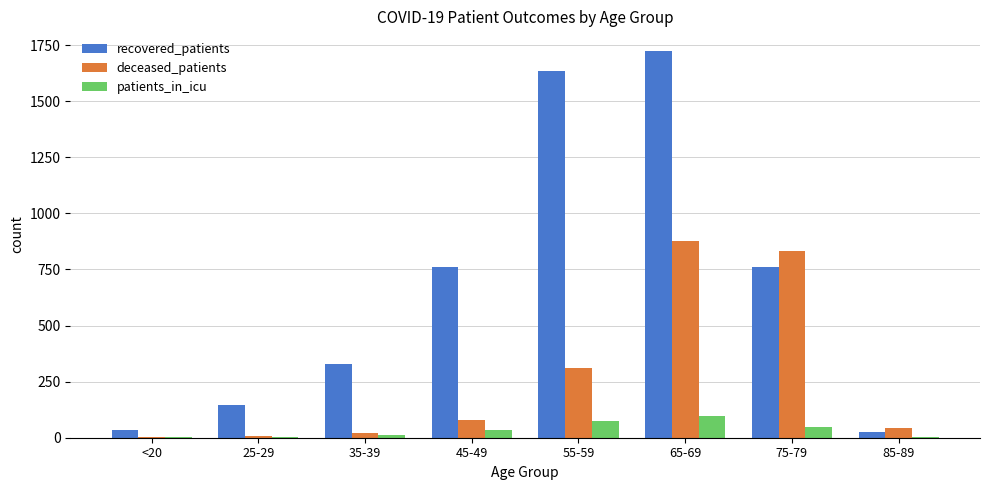

Which category has the highest value across all series?

65-69